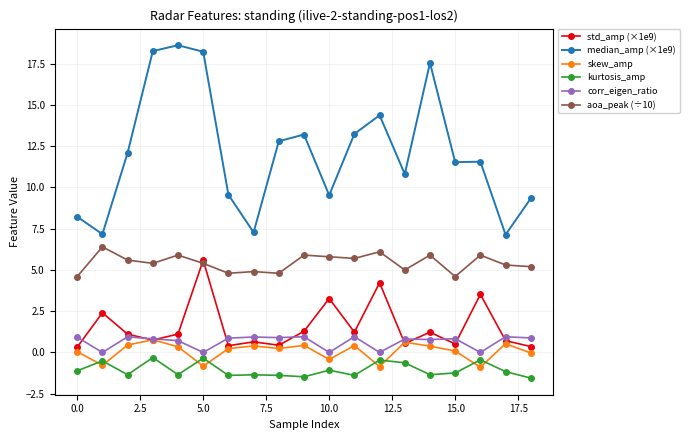

At how many categories does at least one series exceed 18?

3